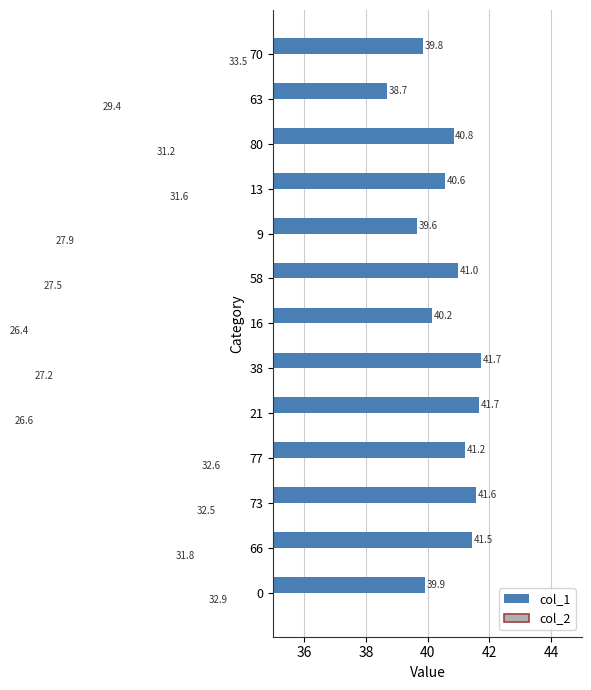

What are all the series names shown in the legend?

col_1, col_2